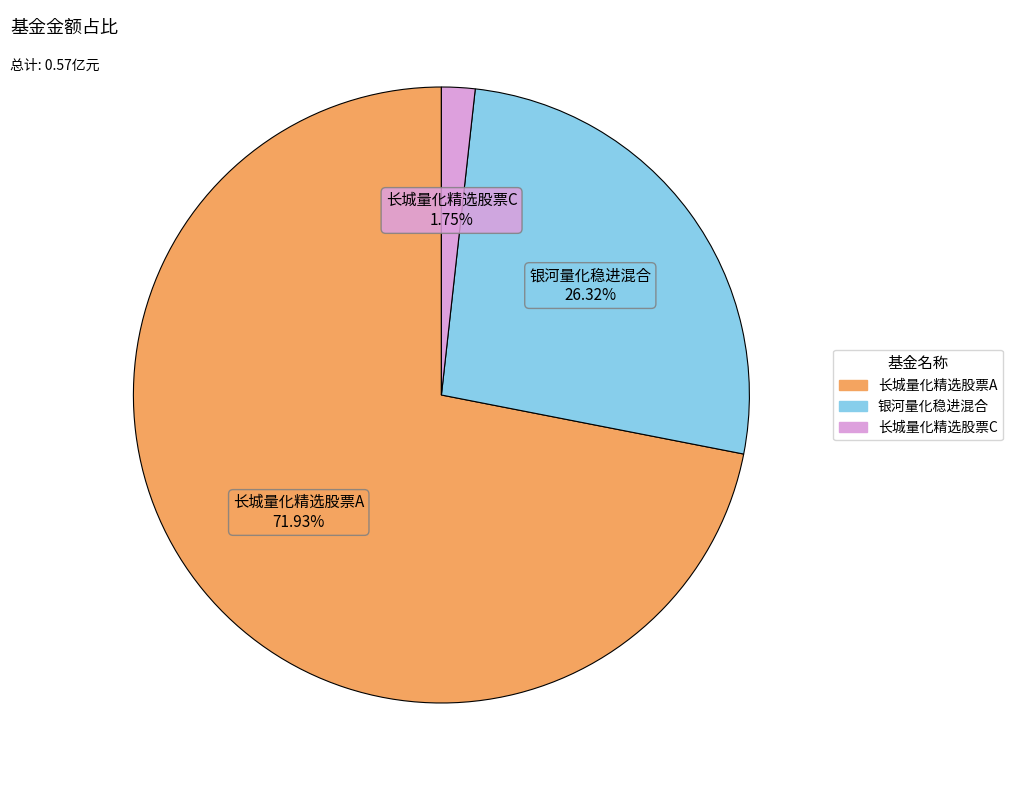

What percentage do 长城量化精选股票A and 长城量化精选股票C together represent?

73.7%